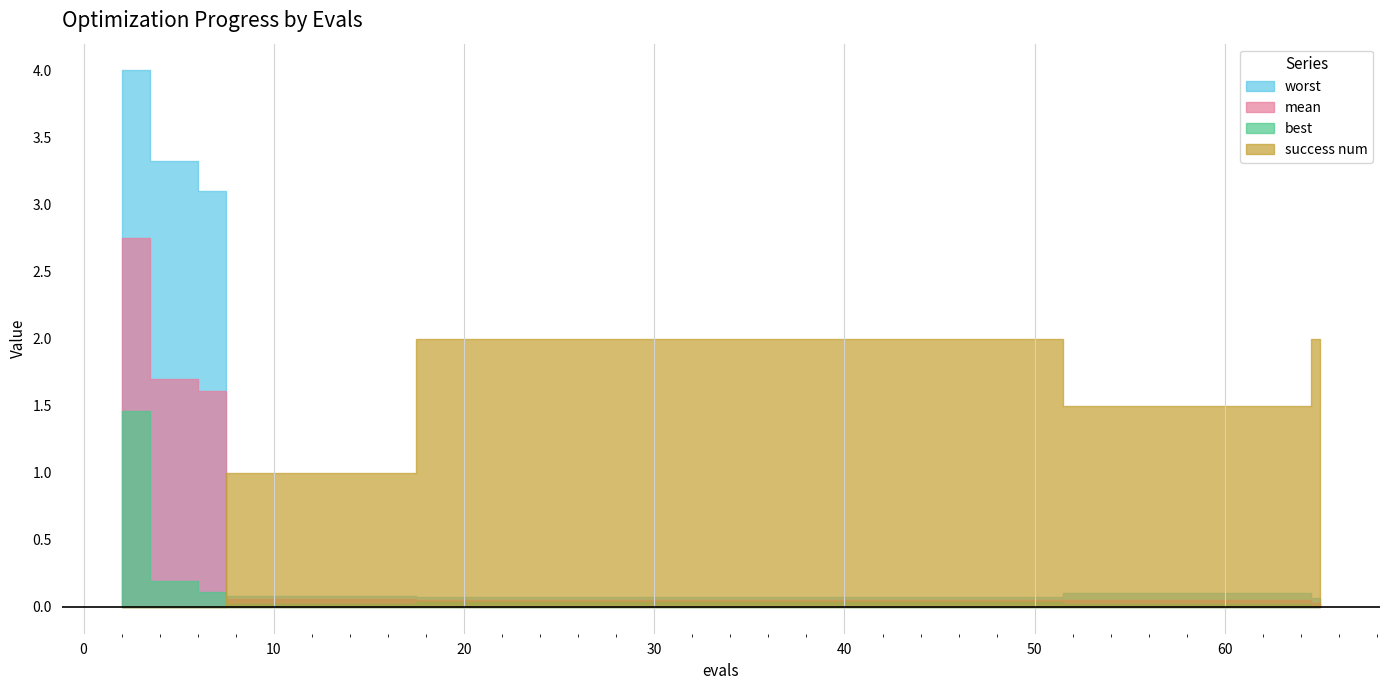

Which series changed the most between 7 and 19?

success num